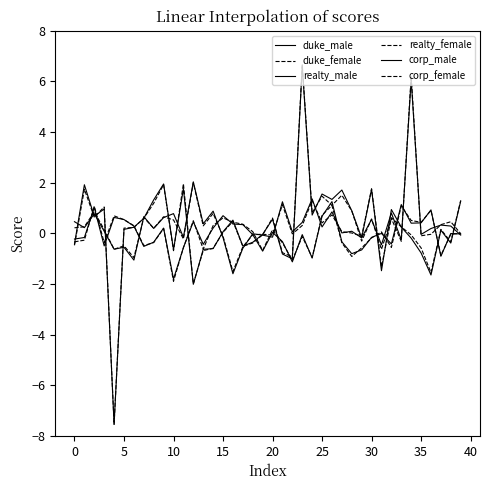

How many lines are shown in the chart?

6